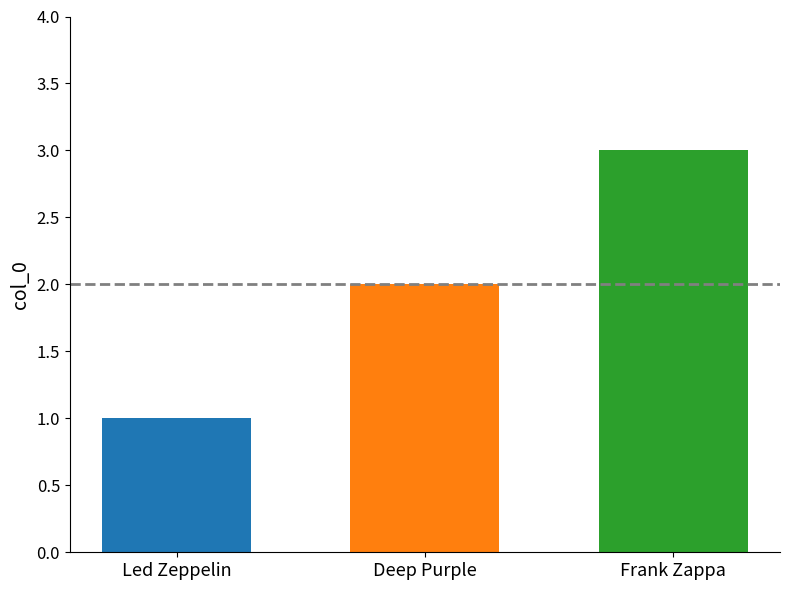

The chart shows a value of 3 at Deep Purple. True or false?

False